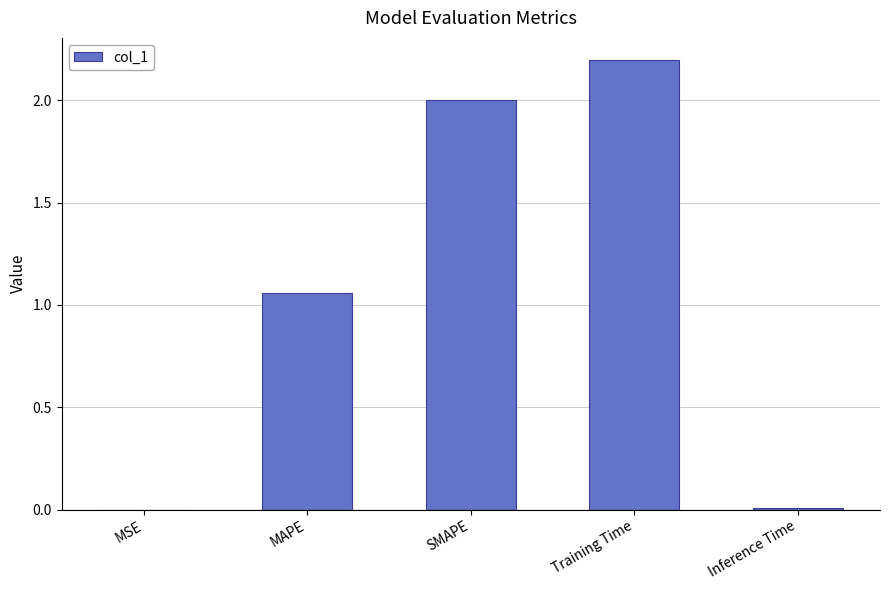

What is the maximum value shown in the chart?

2.2